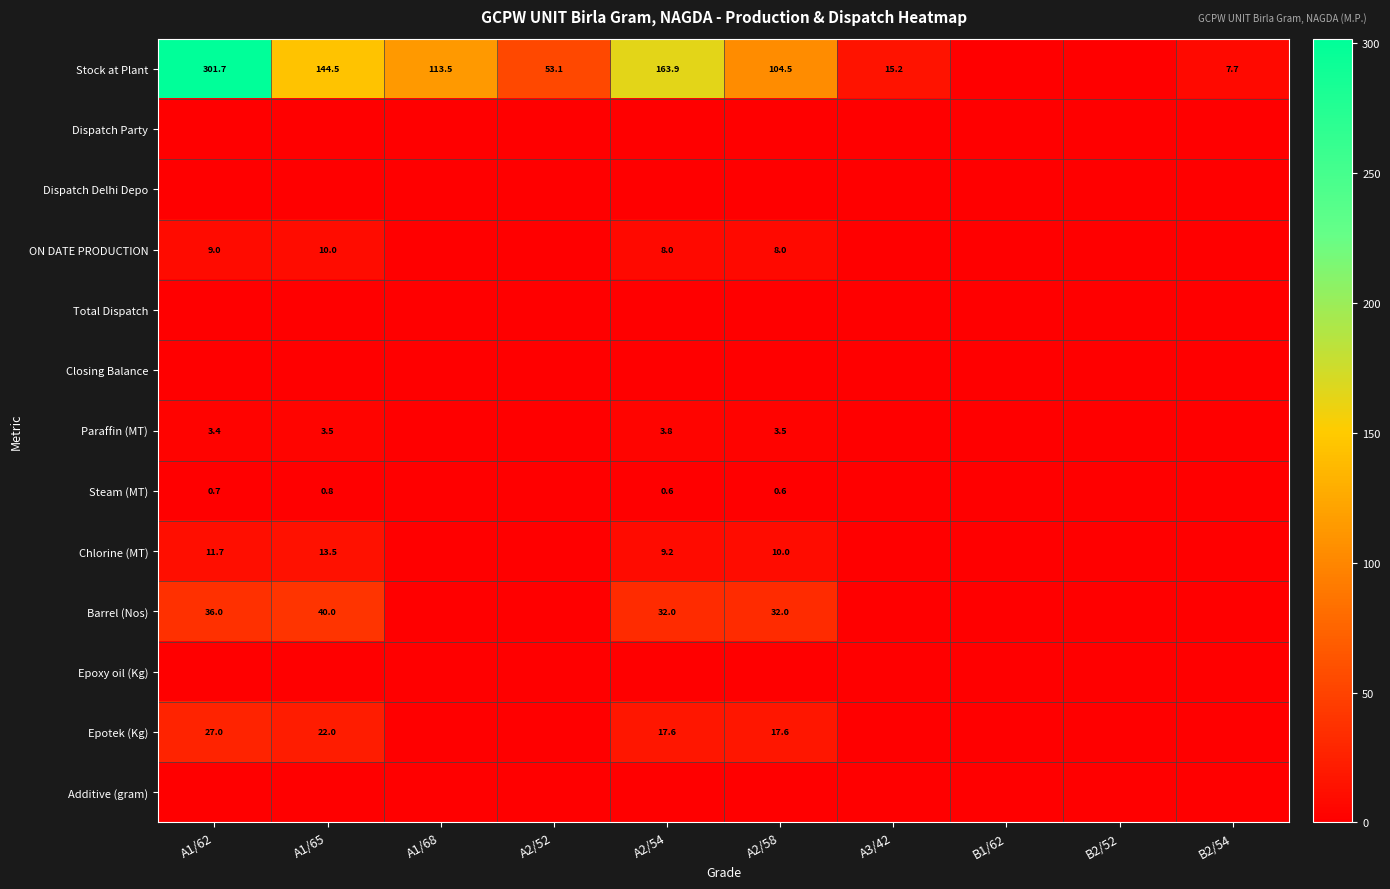

What is the spread (max minus min) of values at A1/62?

301.7